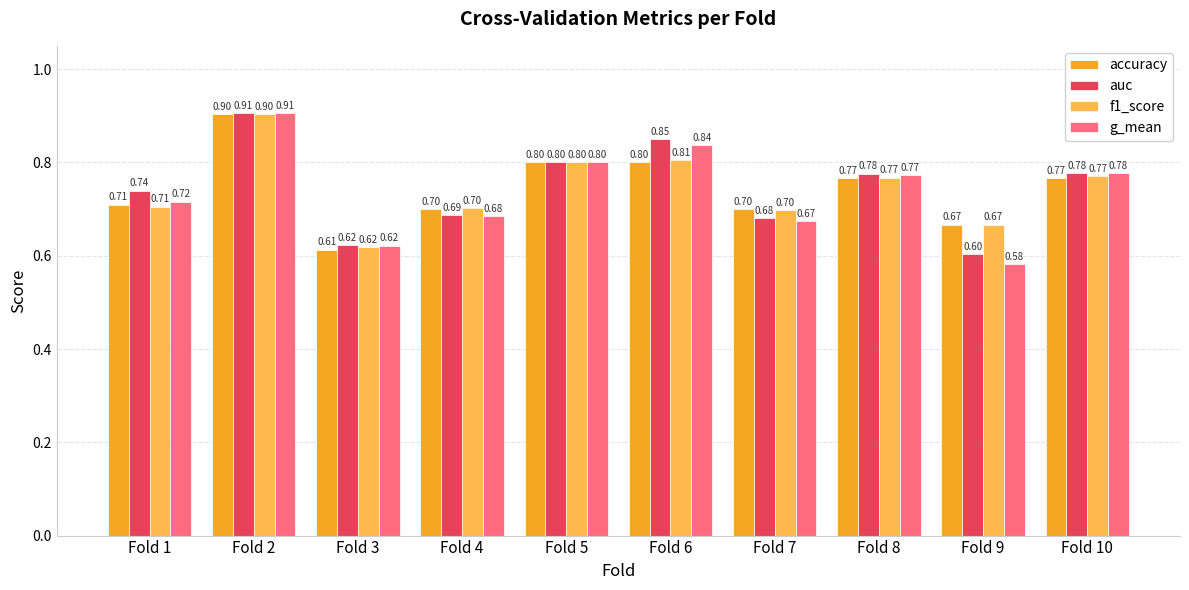

What is the highest value of the auc series?

0.9